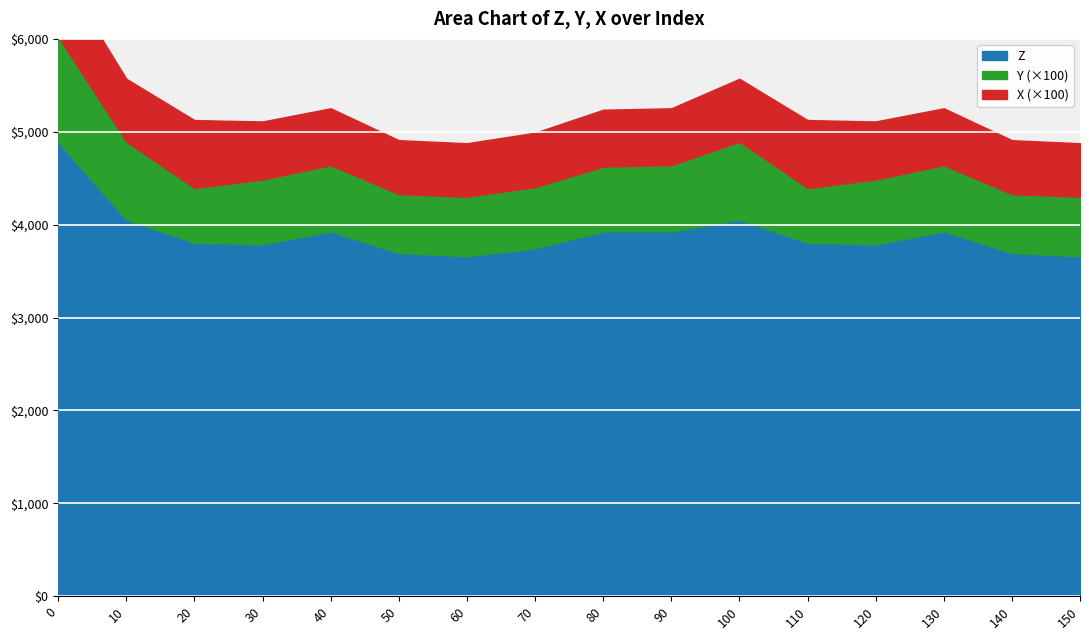

At which category does X reach its first local peak?

20